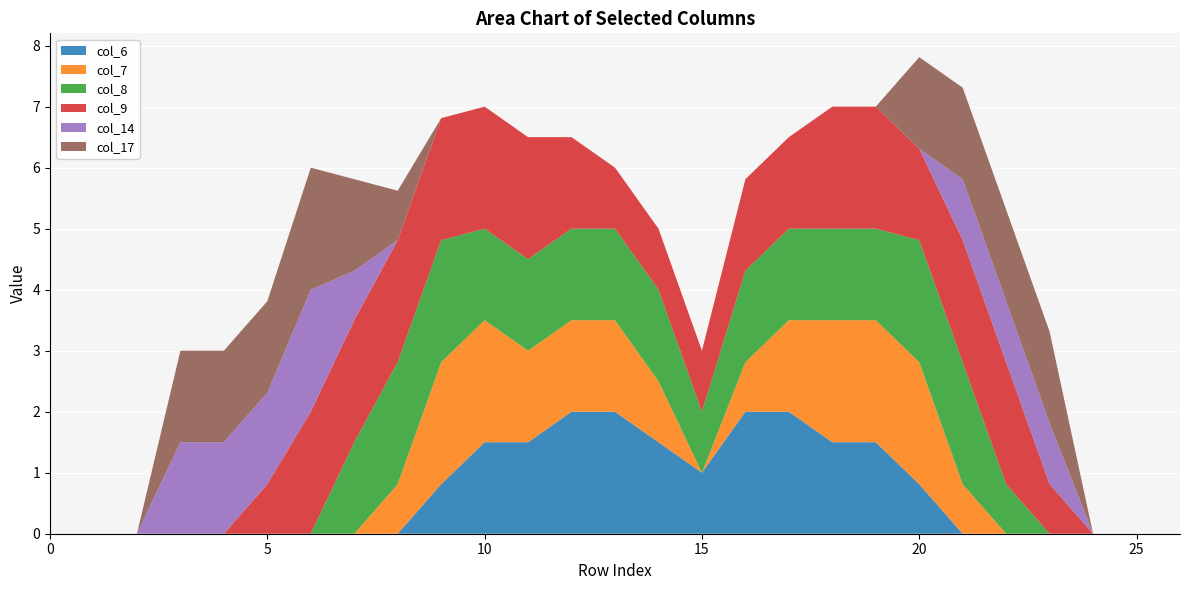

Reading left to right, what are all the values shown in this chart?

col_6: 0=0.0	1=0.0	2=0.0	3=0.0	4=0.0	5=0.0	6=0.0	7=0.0	8=0.0	9=0.8	10=1.5	11=1.5	12=2.0	13=2.0	14=1.5	15=1.0	16=2.0	17=2.0	18=1.5	19=1.5	20=0.8	21=0.0	22=0.0	23=0.0	24=0.0	25=0.0	26=0.0
col_7: 0=0.0	1=0.0	2=0.0	3=0.0	4=0.0	5=0.0	6=0.0	7=0.0	8=0.8	9=2.0	10=2.0	11=1.5	12=1.5	13=1.5	14=1.0	15=0.0	16=0.8	17=1.5	18=2.0	19=2.0	20=2.0	21=0.8	22=0.0	23=0.0	24=0.0	25=0.0	26=0.0
col_8: 0=0.0	1=0.0	2=0.0	3=0.0	4=0.0	5=0.0	6=0.0	7=1.5	8=2.0	9=2.0	10=1.5	11=1.5	12=1.5	13=1.5	14=1.5	15=1.0	16=1.5	17=1.5	18=1.5	19=1.5	20=2.0	21=2.0	22=0.8	23=0.0	24=0.0	25=0.0	26=0.0
col_9: 0=0.0	1=0.0	2=0.0	3=0.0	4=0.0	5=0.8	6=2.0	7=2.0	8=2.0	9=2.0	10=2.0	11=2.0	12=1.5	13=1.0	14=1.0	15=1.0	16=1.5	17=1.5	18=2.0	19=2.0	20=1.5	21=2.0	22=2.0	23=0.8	24=0.0	25=0.0	26=0.0
col_14: 0=0.0	1=0.0	2=0.0	3=1.5	4=1.5	5=1.5	6=2.0	7=0.8	8=0.0	9=0.0	10=0.0	11=0.0	12=0.0	13=0.0	14=0.0	15=0.0	16=0.0	17=0.0	18=0.0	19=0.0	20=0.0	21=1.0	22=1.0	23=1.0	24=0.0	25=0.0	26=0.0
col_17: 0=0.0	1=0.0	2=0.0	3=1.5	4=1.5	5=1.5	6=2.0	7=1.5	8=0.8	9=0.0	10=0.0	11=0.0	12=0.0	13=0.0	14=0.0	15=0.0	16=0.0	17=0.0	18=0.0	19=0.0	20=1.5	21=1.5	22=1.5	23=1.5	24=0.0	25=0.0	26=0.0